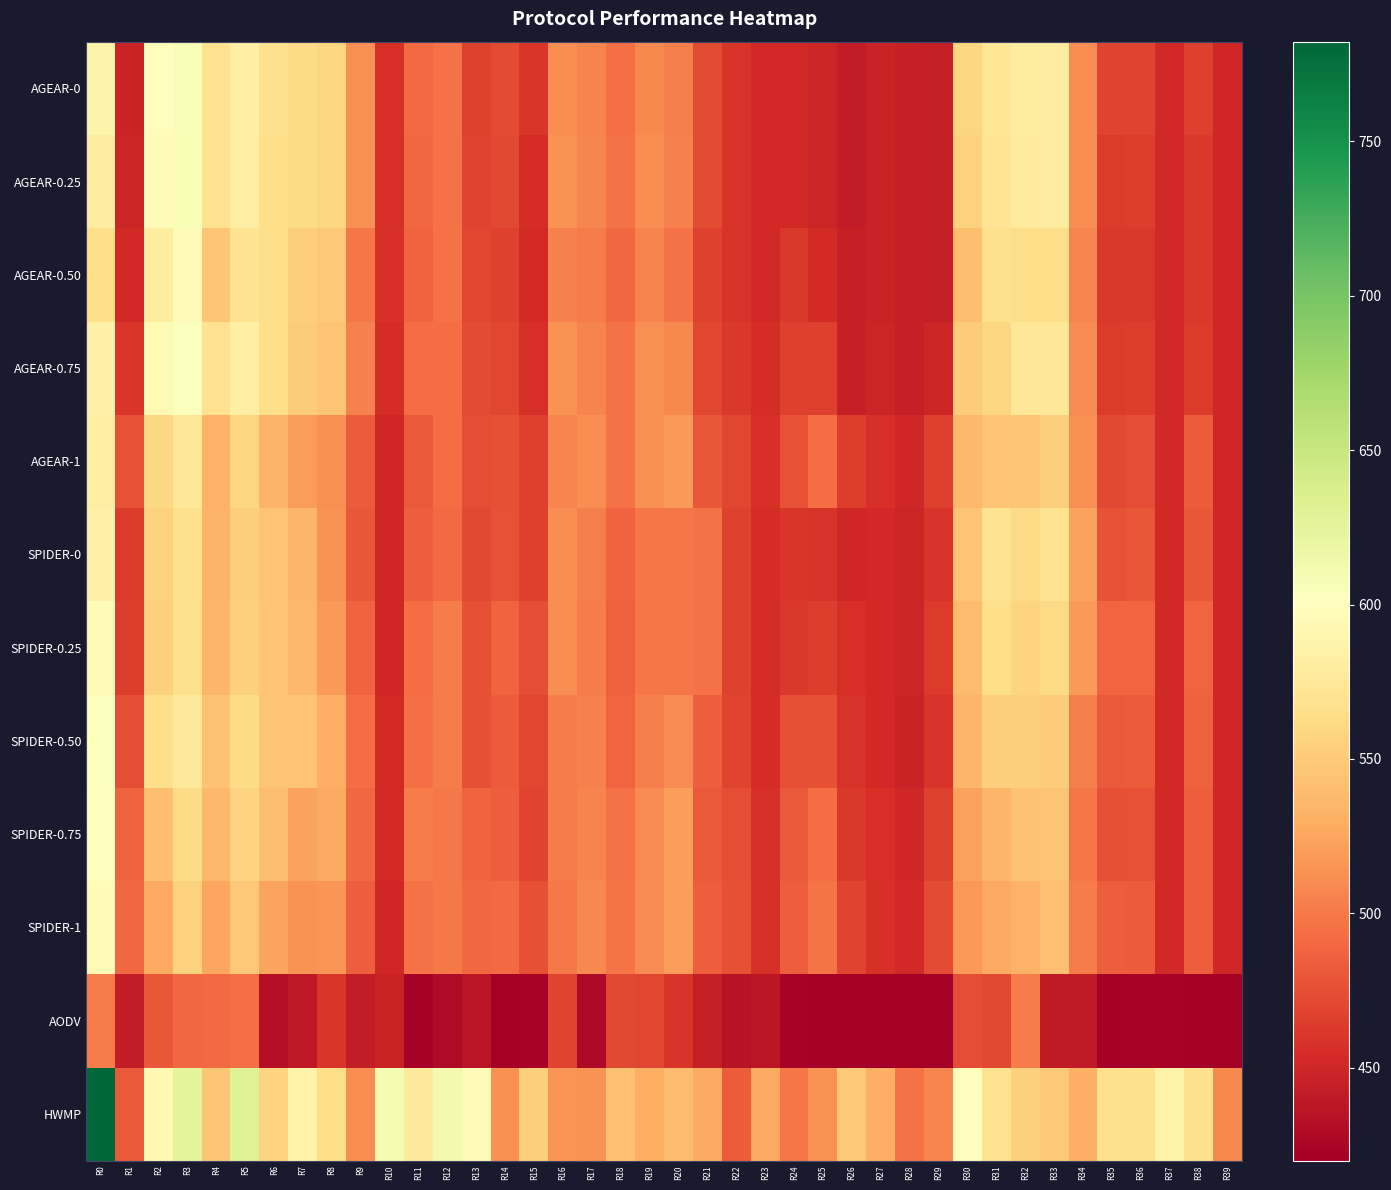

Which series has the widest spread of values?

HWMP